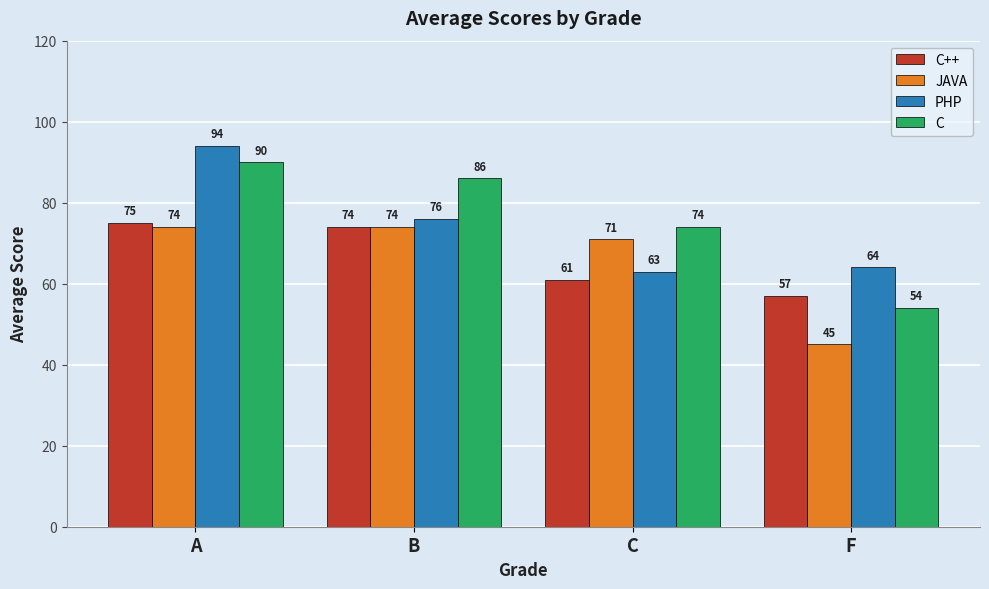

What is the label of the 2nd bar from the right?

C